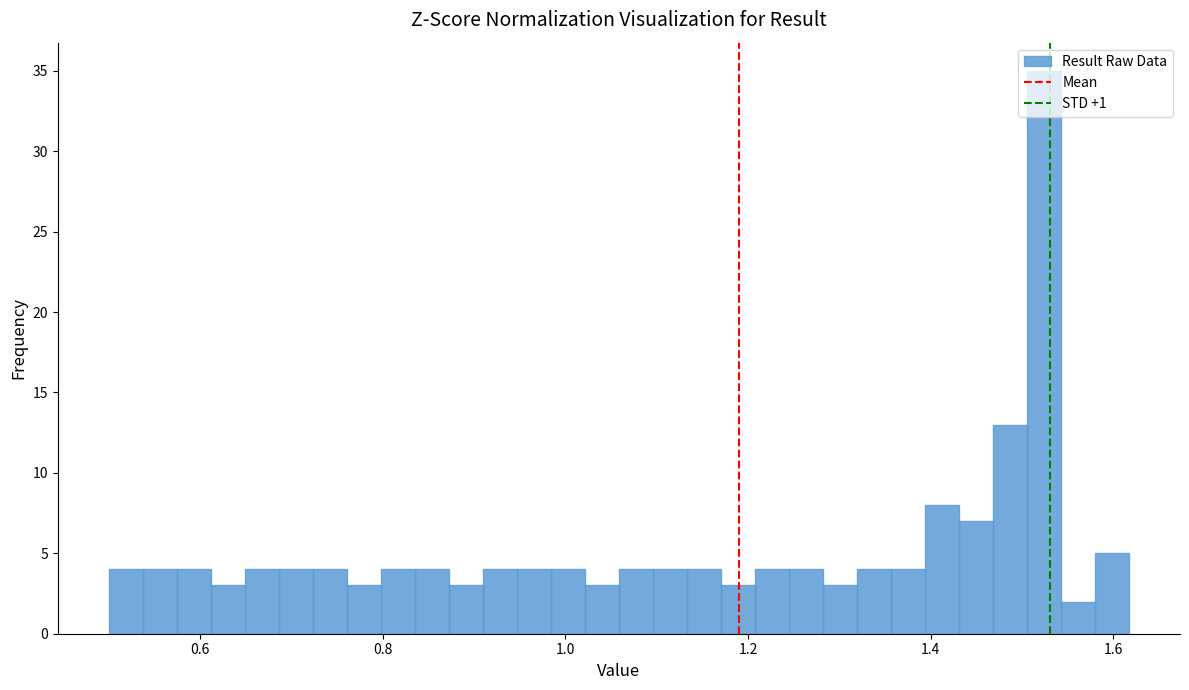

Around what value on the x-axis is the tallest bar? Give the approximate position of its centre, as read against the axis.

1.52